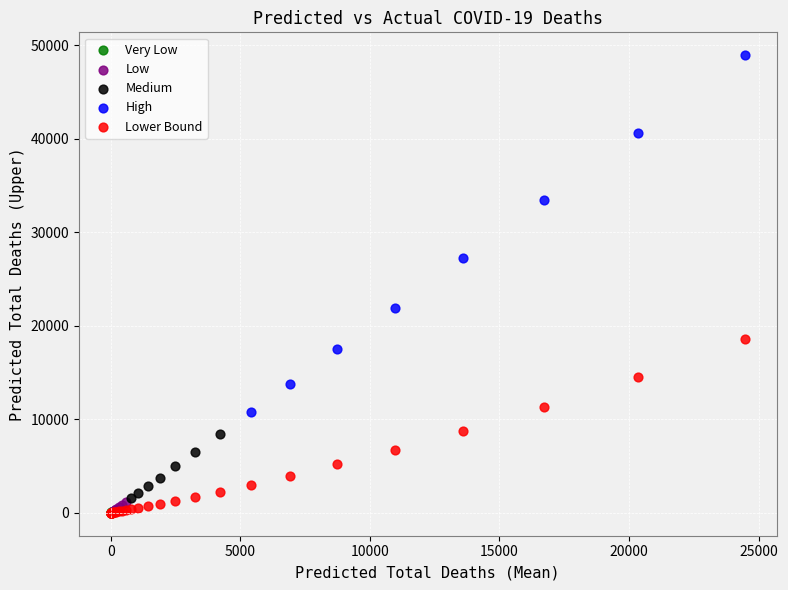

Which series contains the highest Y value?

High